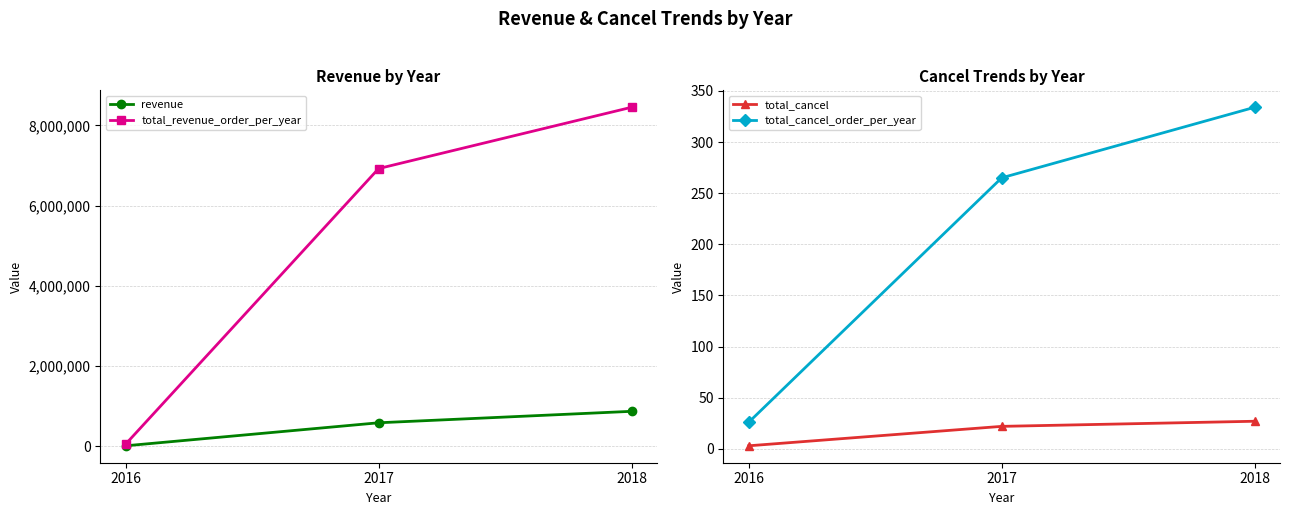

At 2018, list the series in order from largest to smallest.

total_revenue_order_per_year, revenue, total_cancel_order_per_year, total_cancel